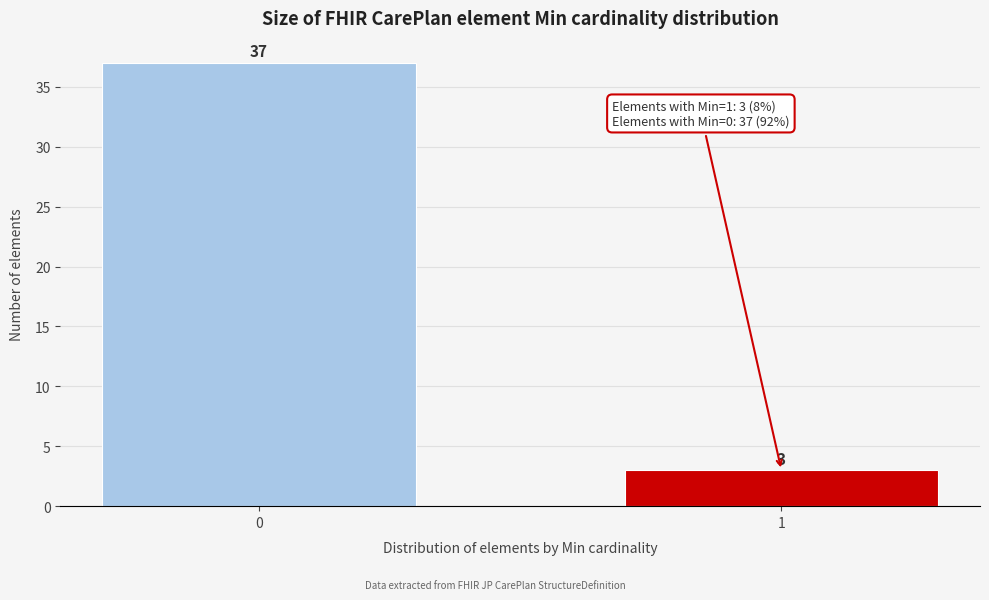

Reading left to right, extract all data points from this chart.

37	3